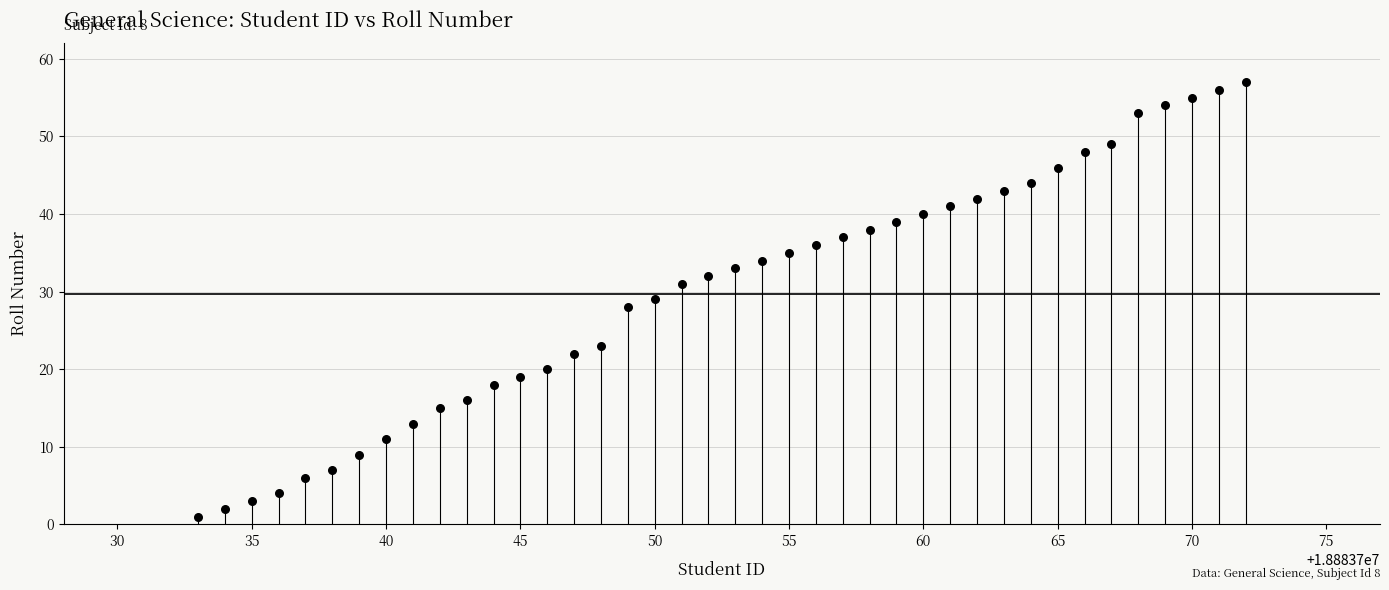

What is the range of Y values (max minus min)?

56